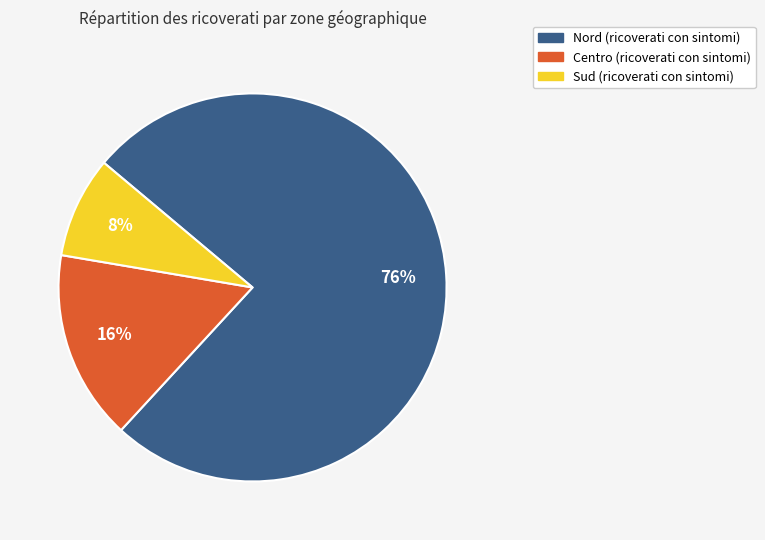

What percentage is the Sud slice, to the nearest percent?

8%